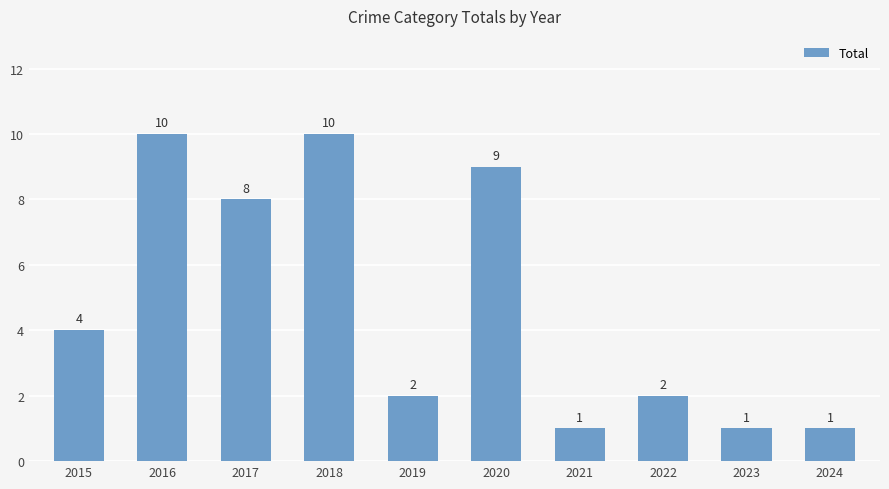

What is the approximate value at 2016?

10